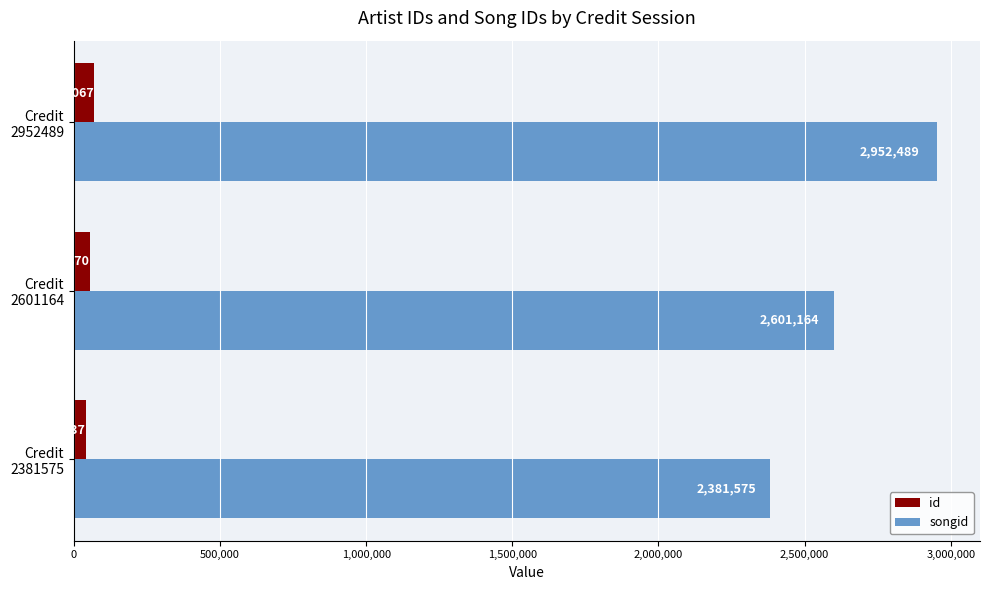

What are all the series names shown in the legend?

id, songid